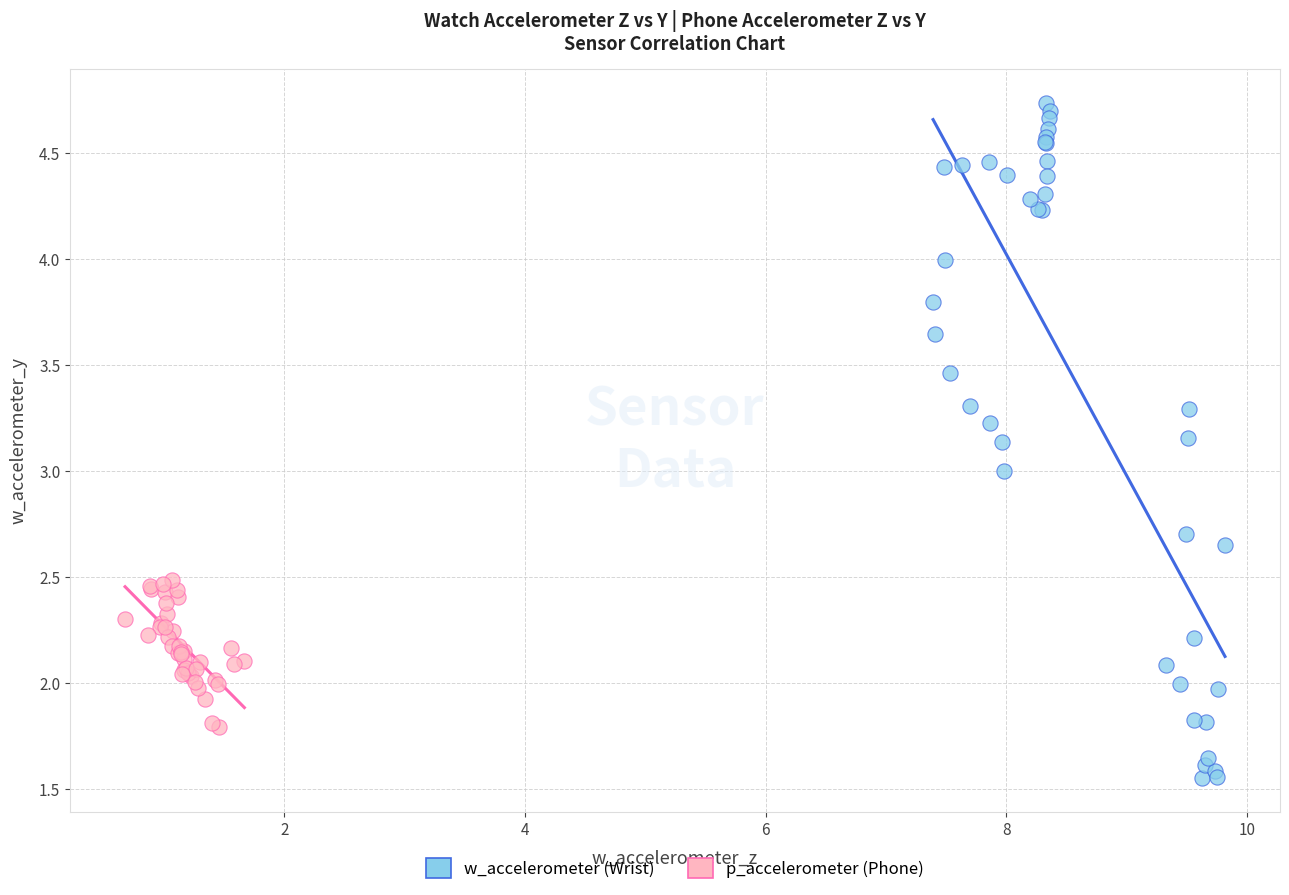

Which series has the largest Y range (max minus min)?

w_accelerometer (Wrist)